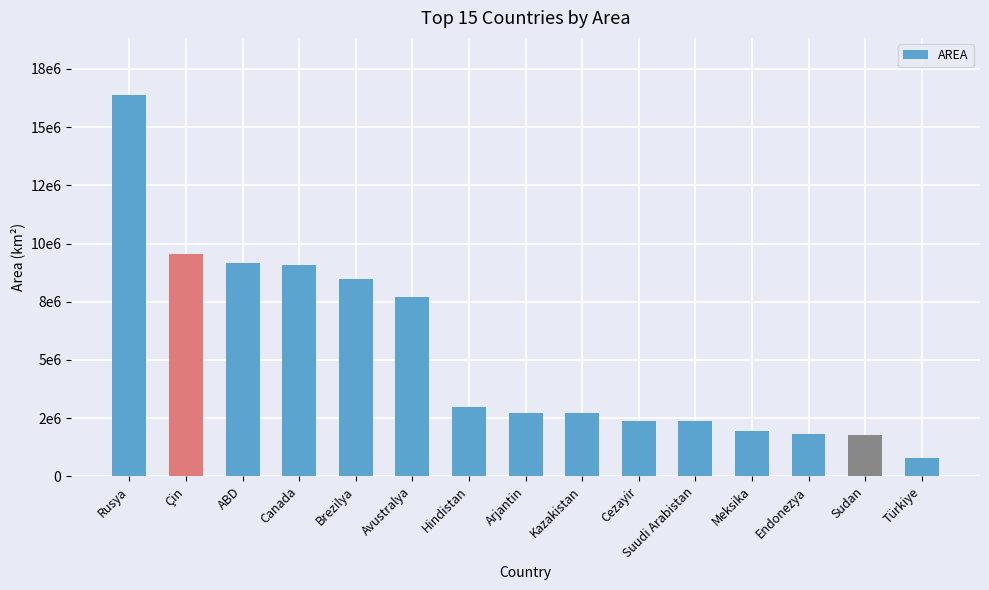

Does the chart contain any negative values?

No